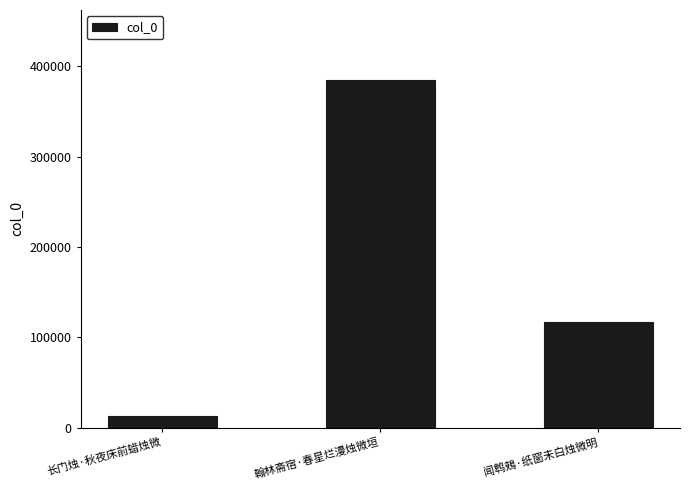

How many data points does each series have?

3